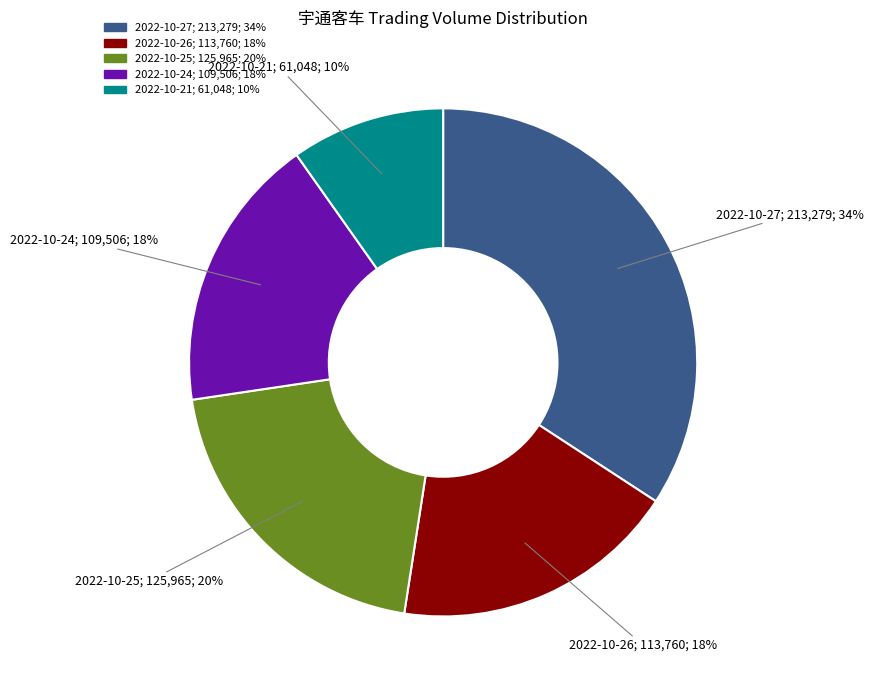

Which has a higher value, 2022-10-21 or 2022-10-27?

2022-10-27